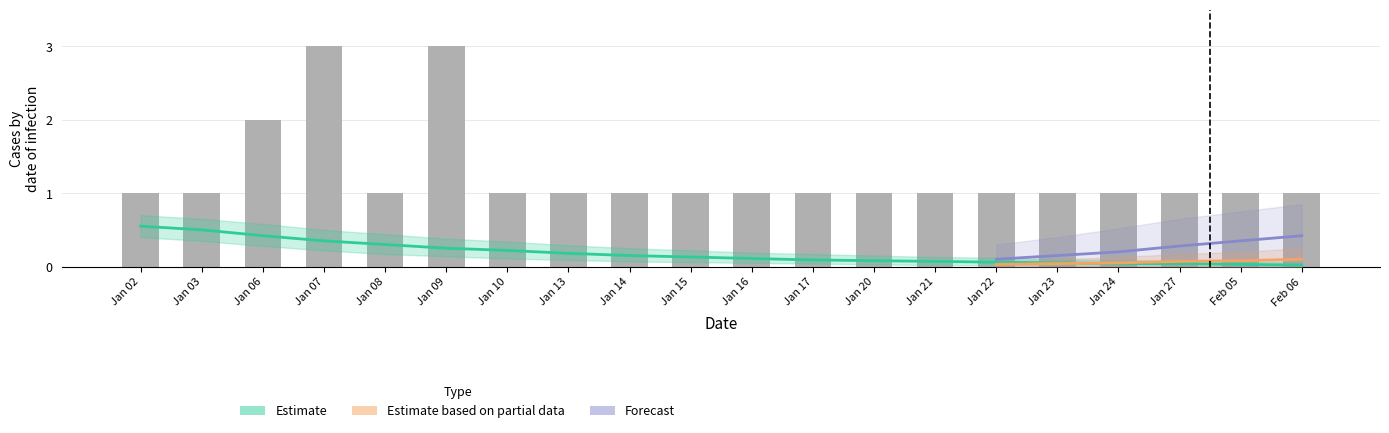

At which category does the chart reach its peak across all series?

Jan 07